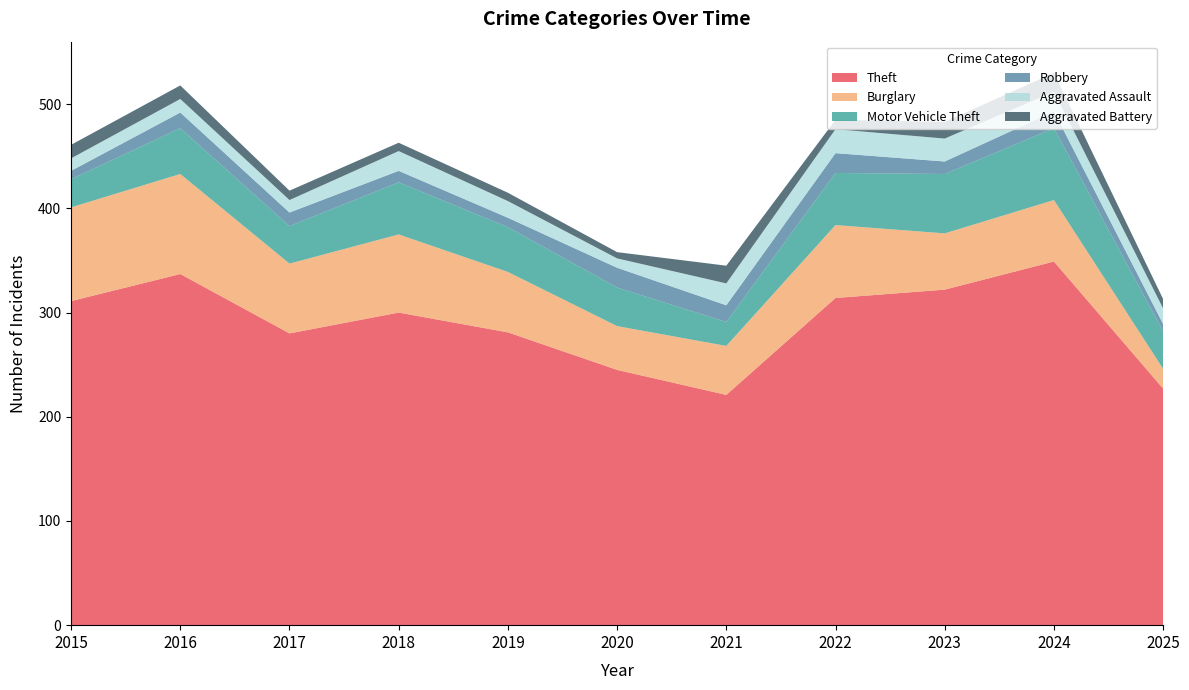

Reading right to left, transcribe all the data shown in this chart.

Theft: 227	349	322	314	221	245	281	300	280	337	311
Burglary: 19	59	54	70	47	42	58	75	67	96	90
Motor Vehicle Theft: 36	69	57	50	23	37	43	50	36	44	27
Robbery: 7	16	12	19	16	19	9	11	13	15	8
Aggravated Assault: 15	19	22	23	21	9	16	19	12	13	12
Aggravated Battery: 9	18	16	9	17	6	8	8	9	13	13